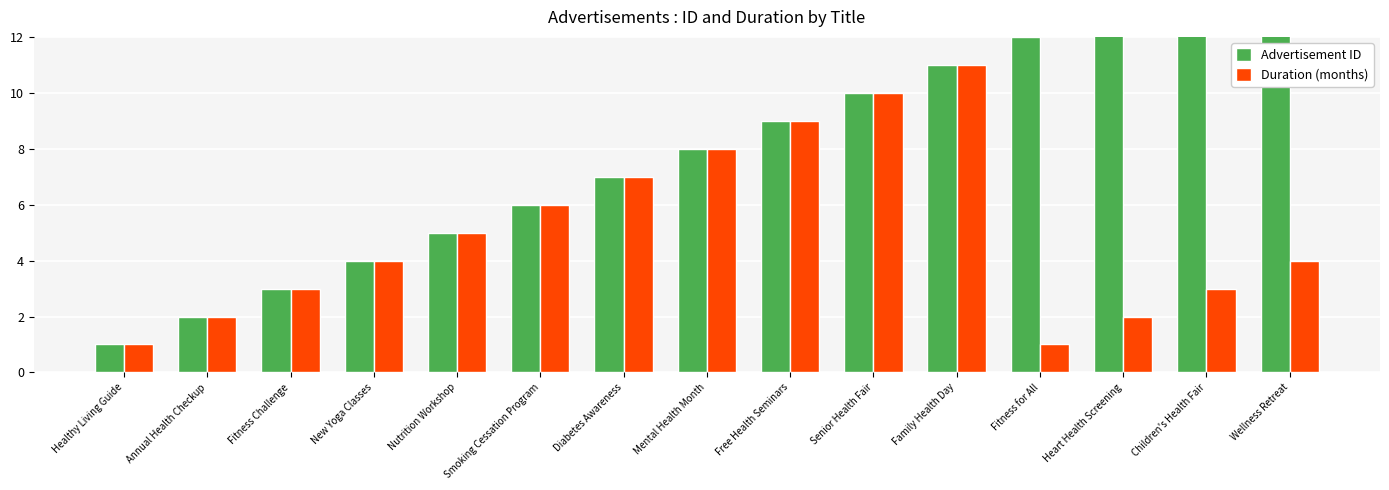

At how many categories does at least one series exceed 7?

8